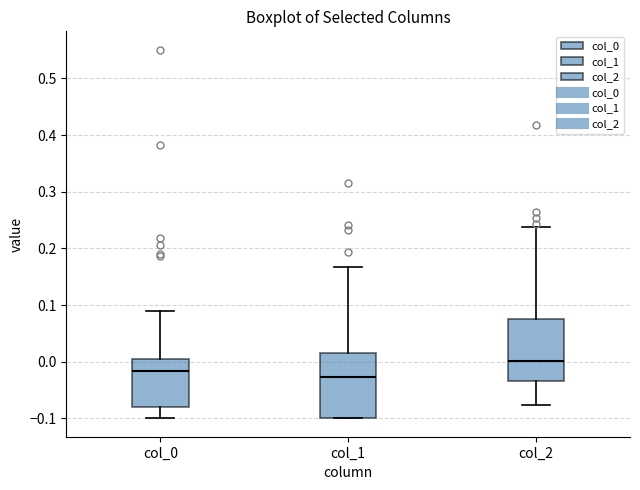

Where is the lower edge of the box for col_1 on the y-axis? The values are not printed on the chart, so give them approximately, as read against the axis.

-0.10